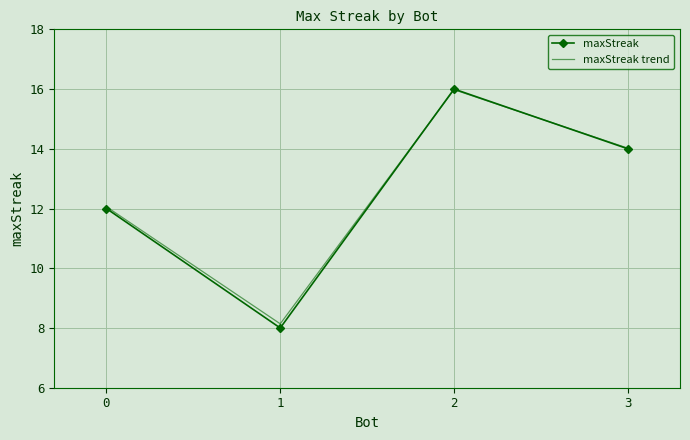

List the labels in order of value, smallest first.

1, 0, 3, 2